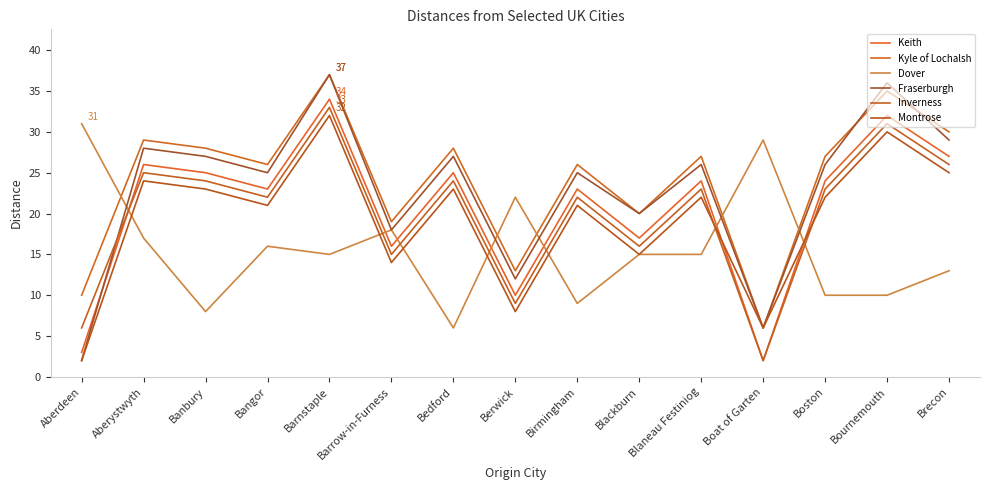

How many interior local valleys does the Montrose series have?

5